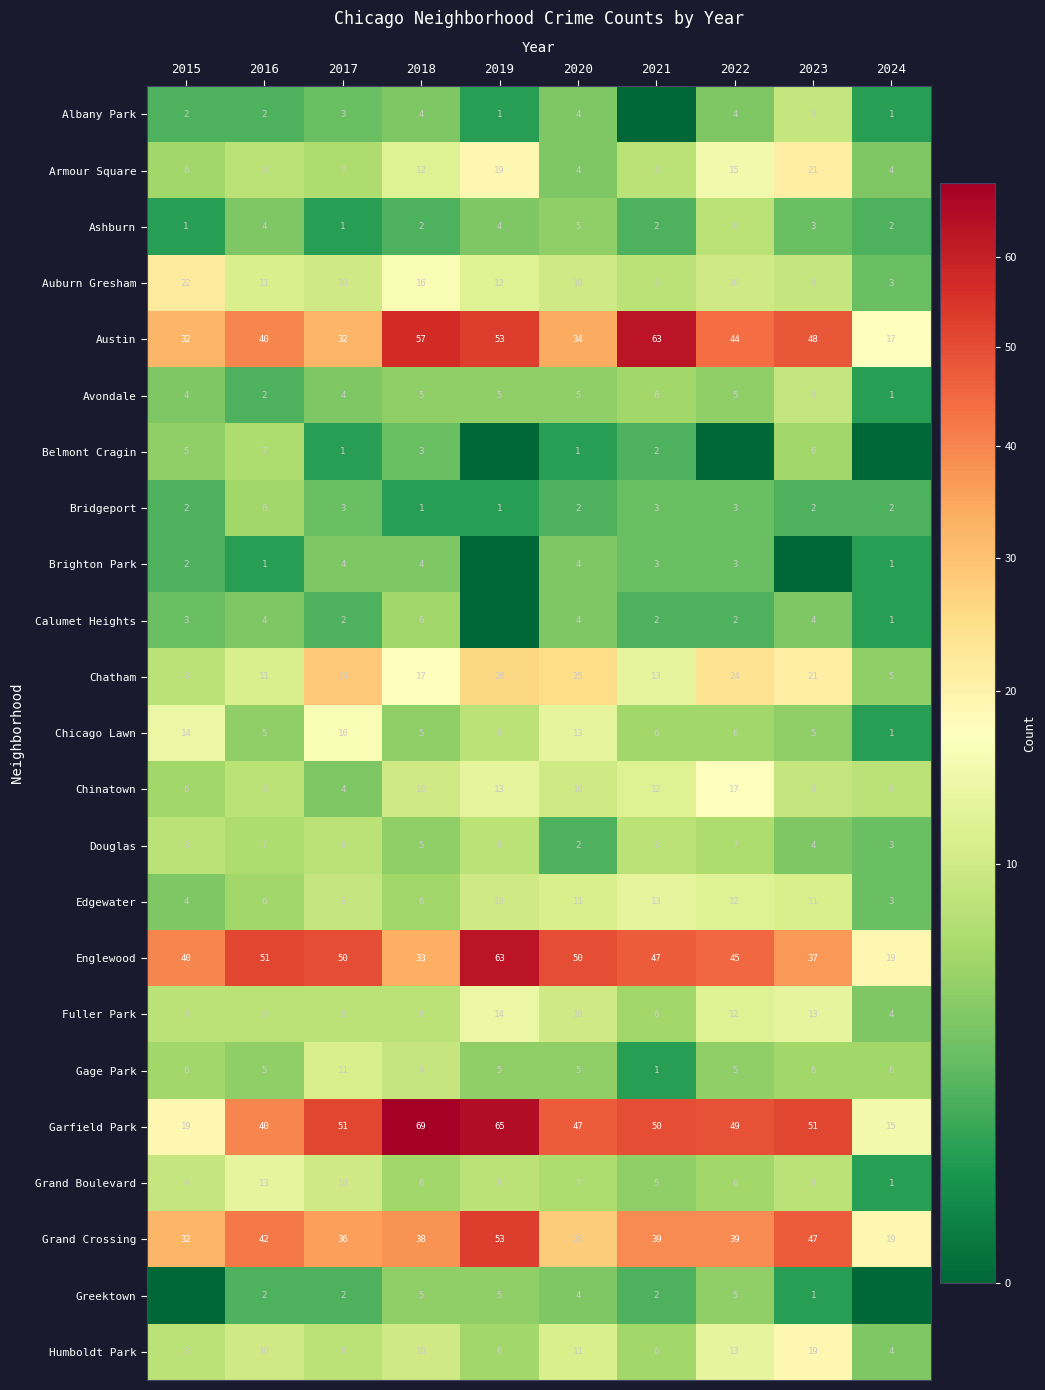

What is the maximum value for Grand Crossing?

53